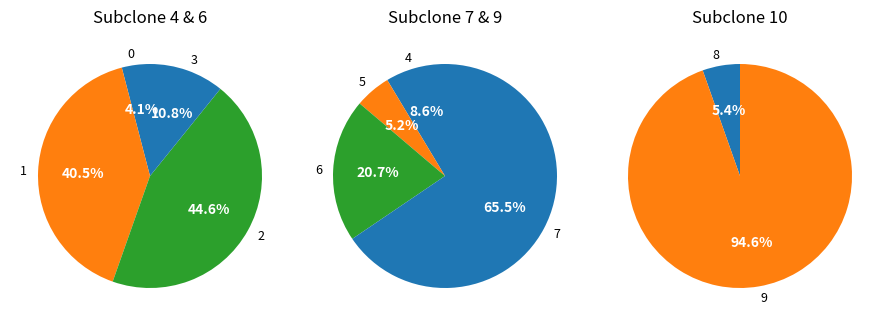

Approximately how many times larger is the value at 8 compared to 9?

0.1